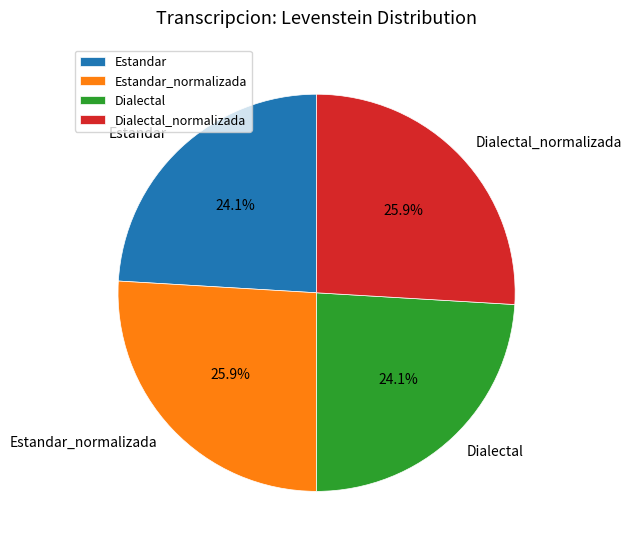

Count the number of slices in the pie.

4